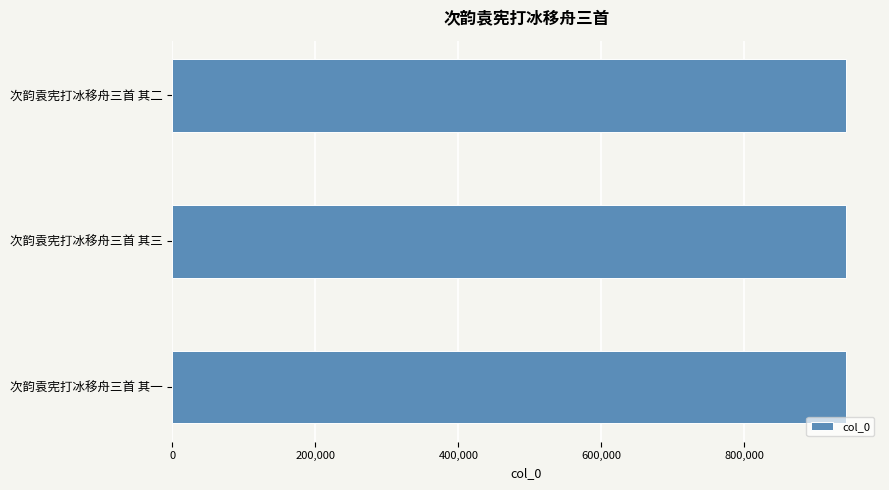

What is the approximate value at 次韵袁宪打冰移舟三首 其一?

942513